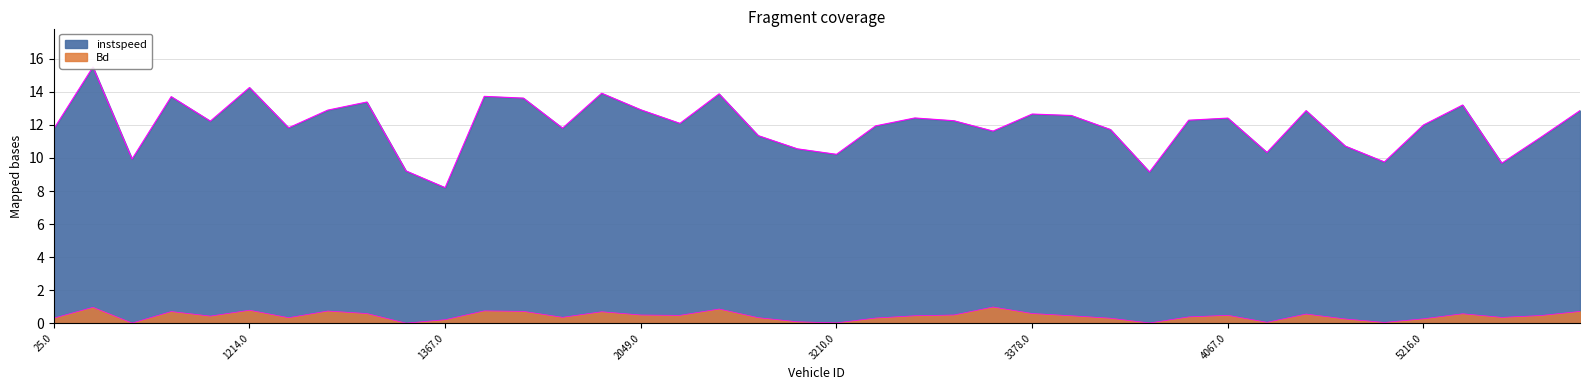

True or false: instspeed and Bd intersect in this chart.

False